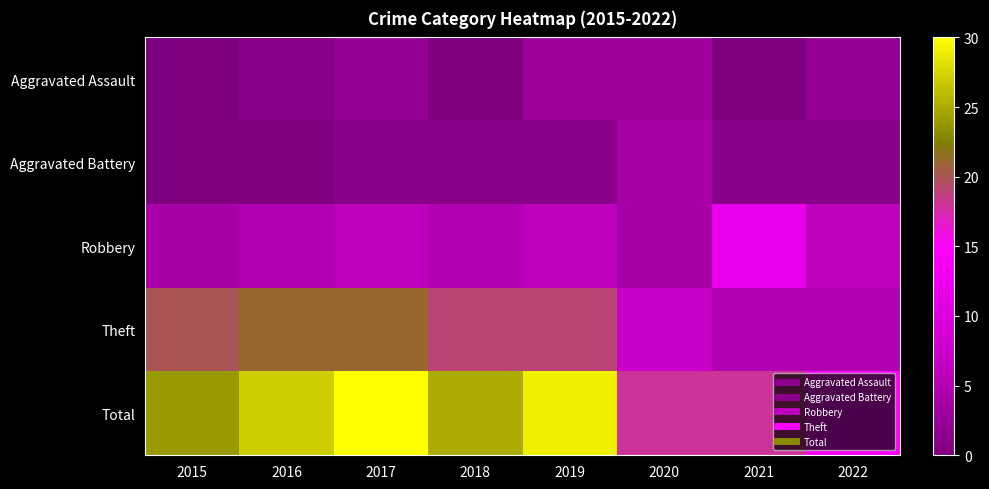

Reading right to left, extract all data points from this chart.

Aggravated Assault: 2022=2	2021=0	2020=3	2019=3	2018=0	2017=2	2016=1	2015=0
Aggravated Battery: 2022=1	2021=1	2020=4	2019=1	2018=1	2017=1	2016=0	2015=0
Robbery: 2022=6	2021=12	2020=4	2019=6	2018=5	2017=6	2016=5	2015=4
Theft: 2022=5	2021=5	2020=7	2019=19	2018=19	2017=21	2016=21	2015=20
Total: 2022=14	2021=18	2020=18	2019=29	2018=25	2017=30	2016=27	2015=24